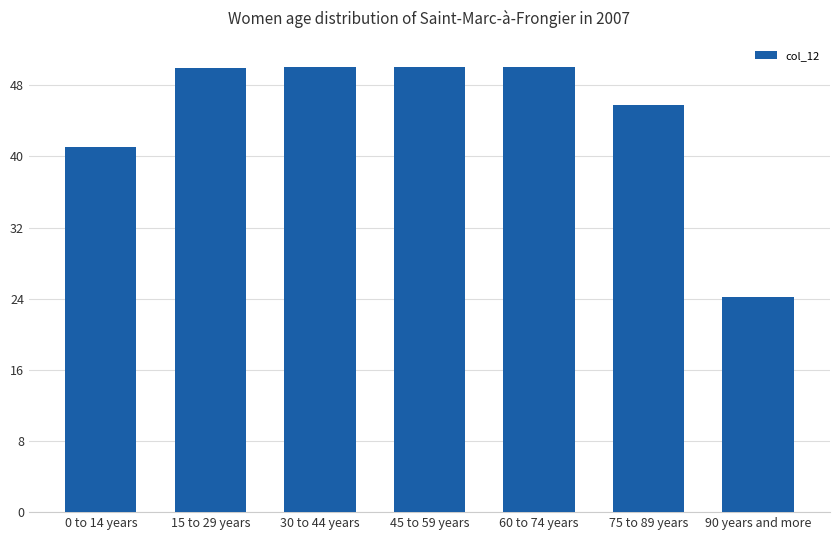

At which category does the chart reach its minimum across all series?

90 years and more